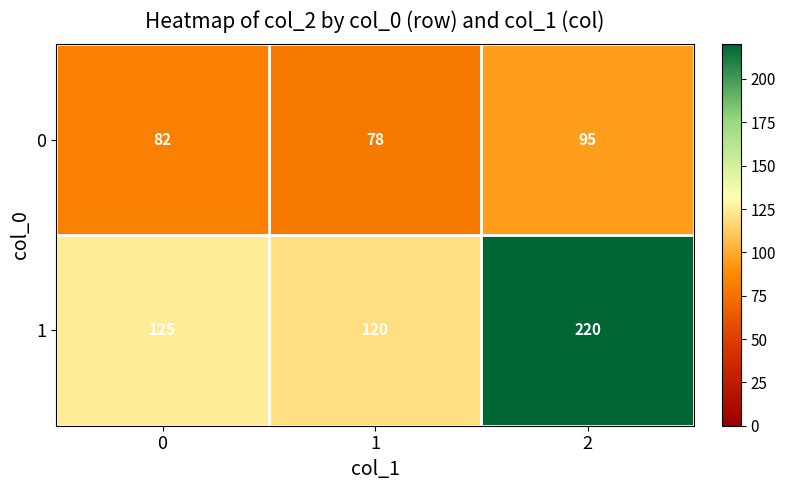

What is the sum of all 0 values?

255